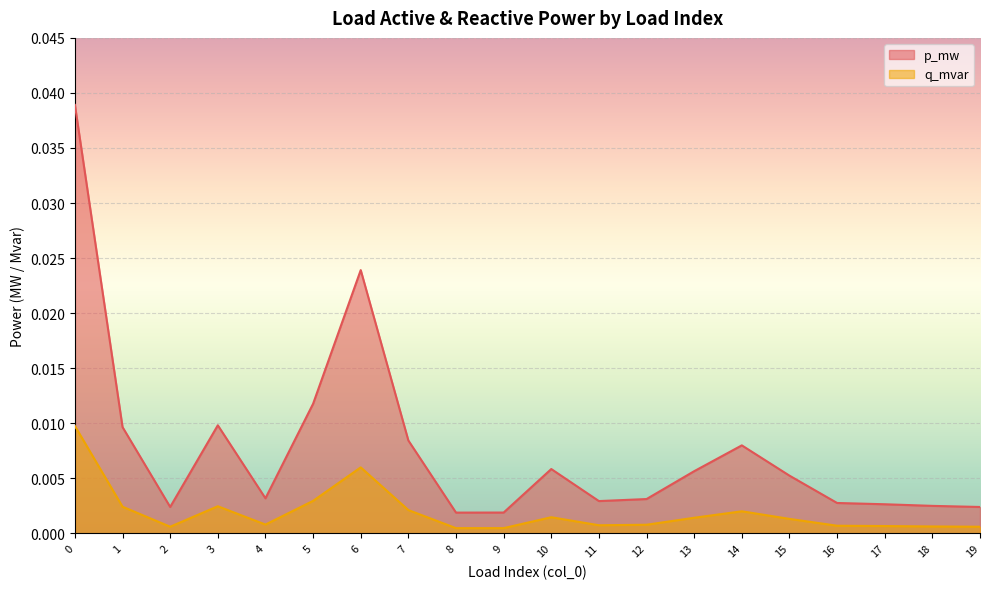

Which series changed the most between 5 and 13?

p_mw